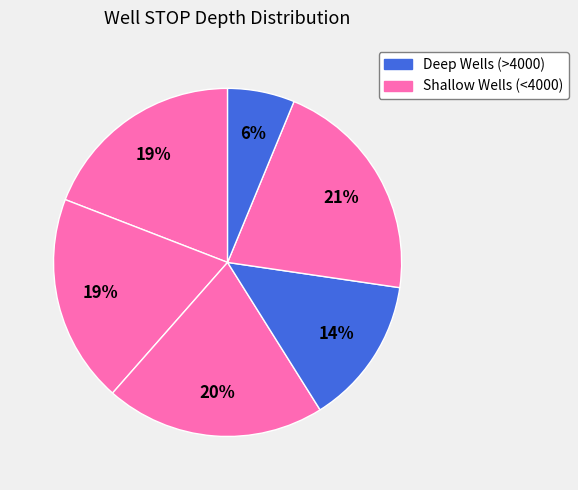

How many segments does this pie chart have?

6